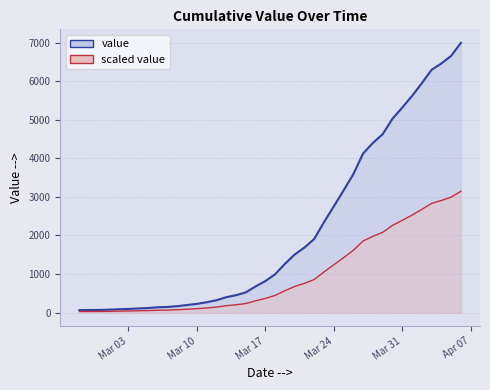

What is the sum of all values?

85677